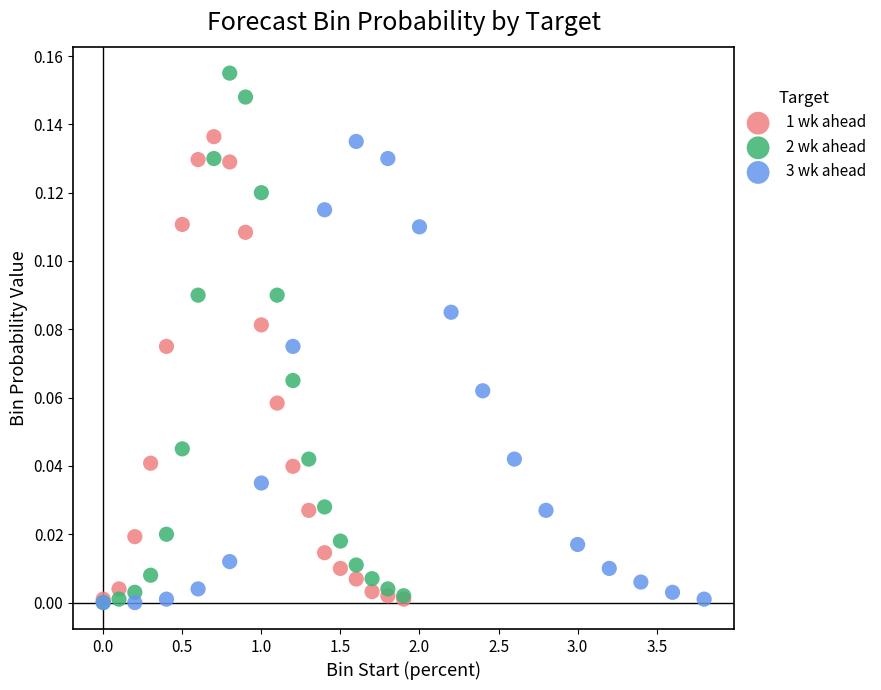

Which series contains the highest Y value?

2 wk ahead